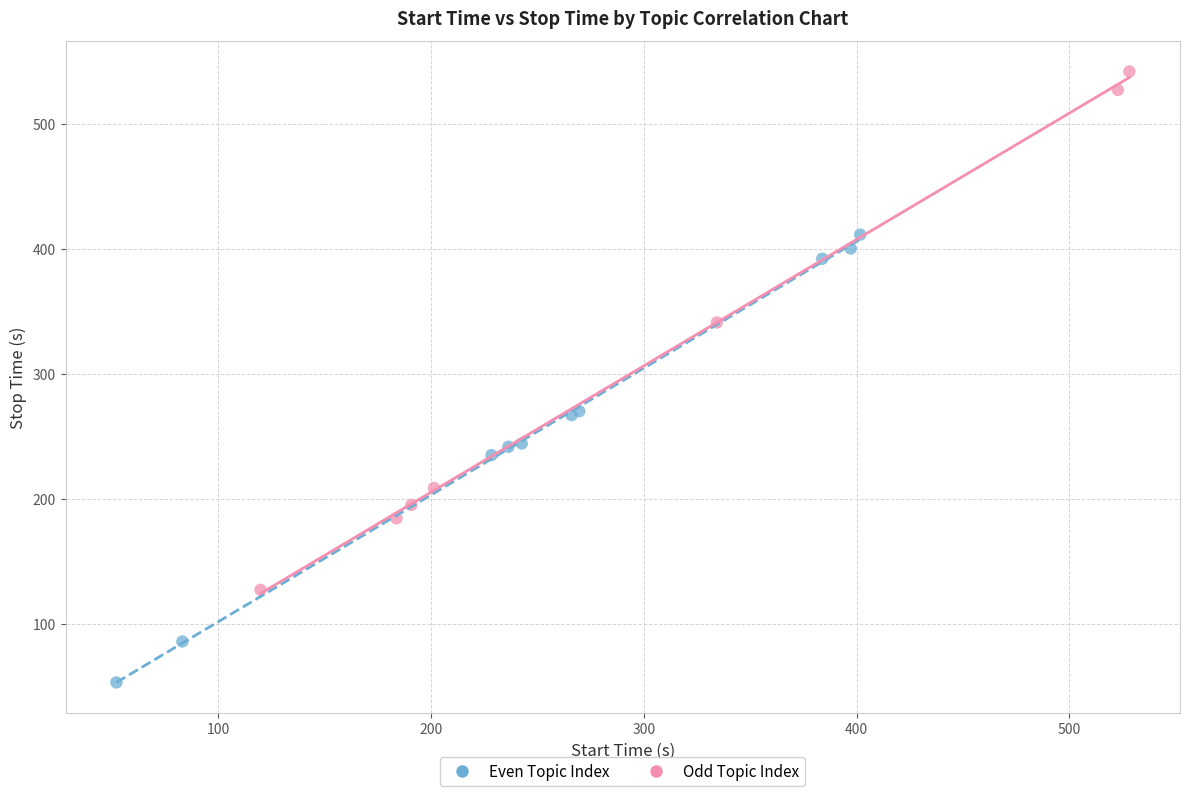

Which series has the widest spread of Y values?

Odd Topic Index